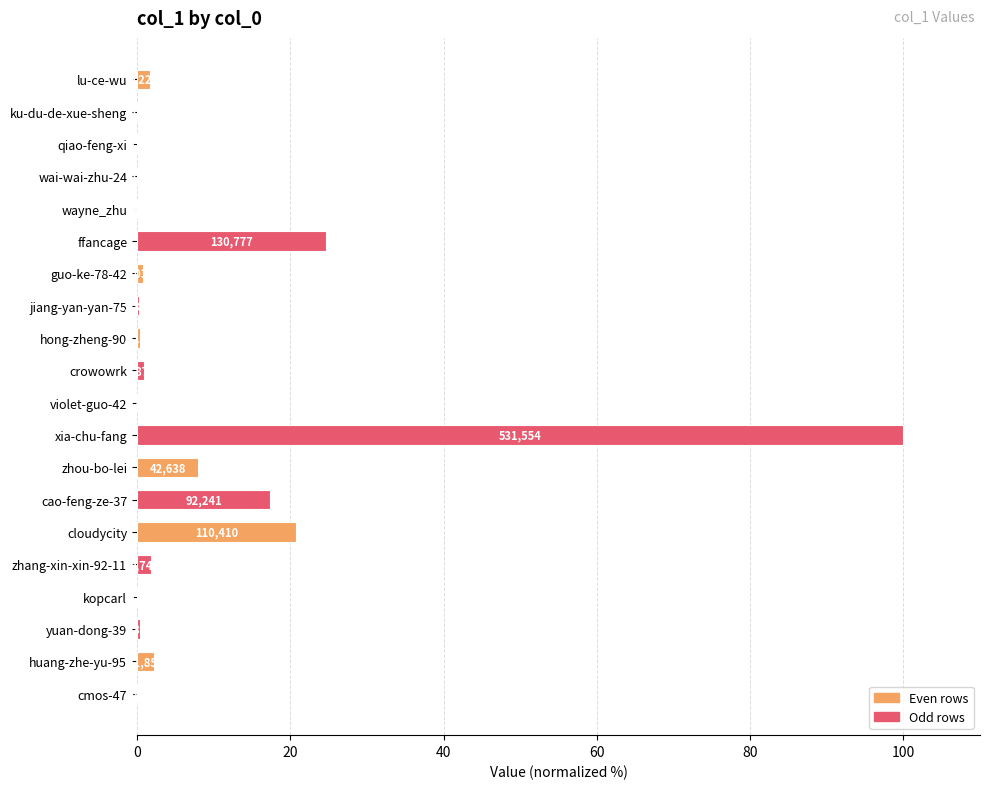

Are the bars horizontal?

Yes